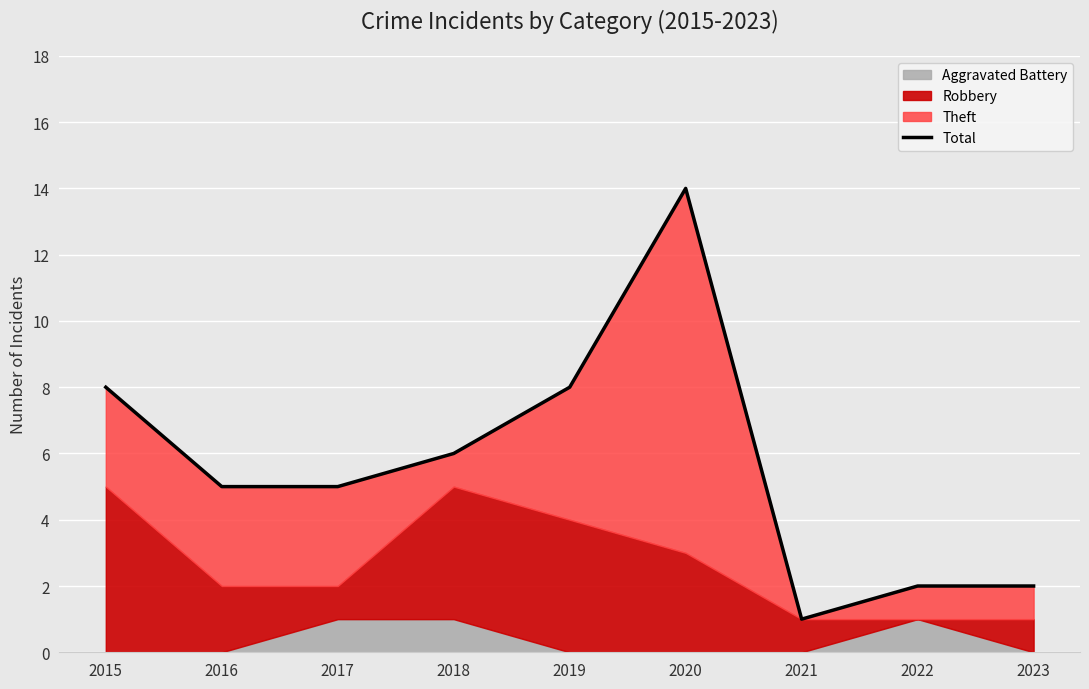

Rank the categories by value from lowest to highest.

2021, 2022, 2023, 2016, 2017, 2018, 2015, 2019, 2020